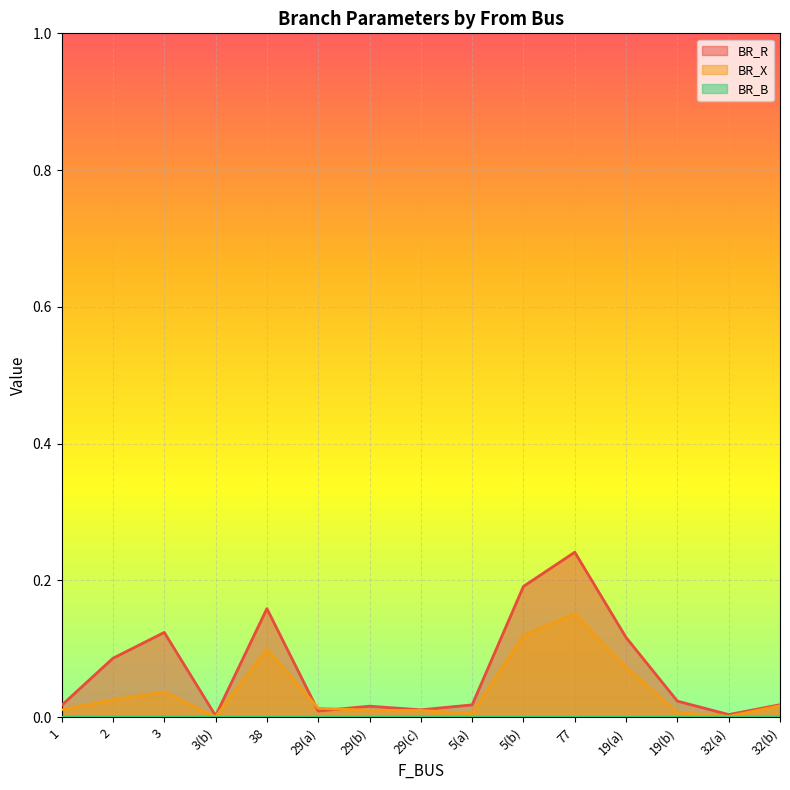

At 5(b), list the series in order from largest to smallest.

BR_R, BR_X, BR_B